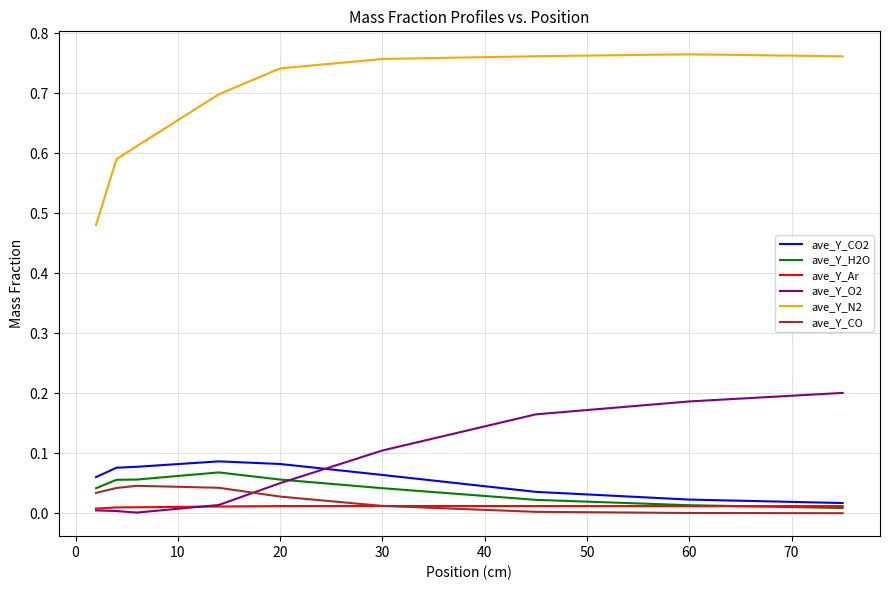

Which series has the widest spread of values?

ave_Y_N2